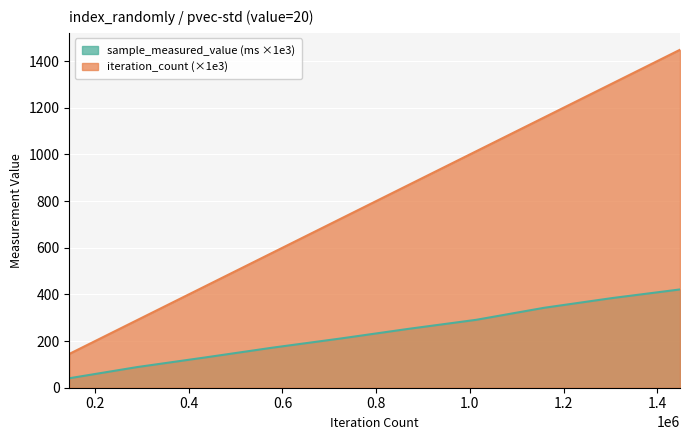

What is the average value of the sample_measured_value series?

233.4